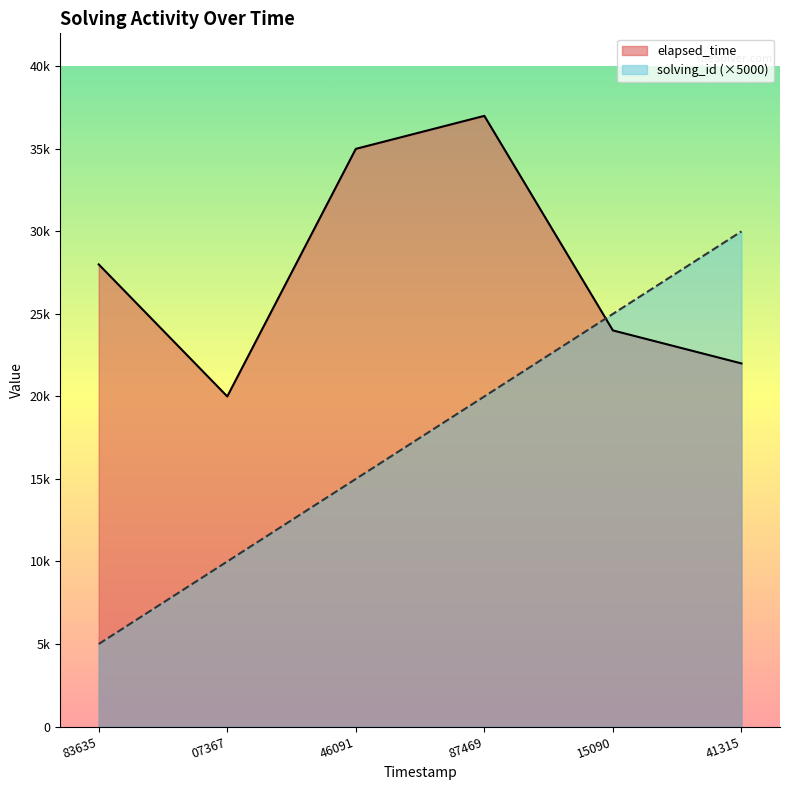

What are all the series names shown in the legend?

elapsed_time, solving_id (×5000)